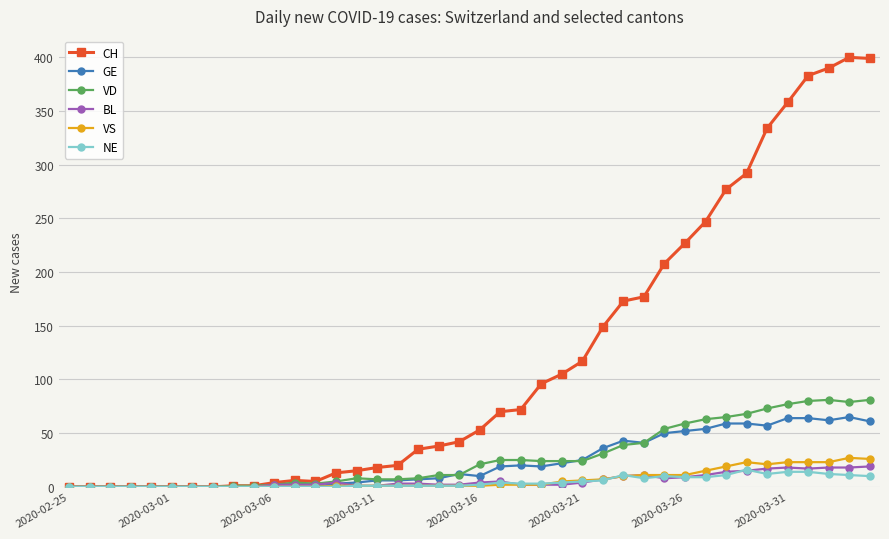

True or false: GE has more than 0 points higher than both neighbors.

True